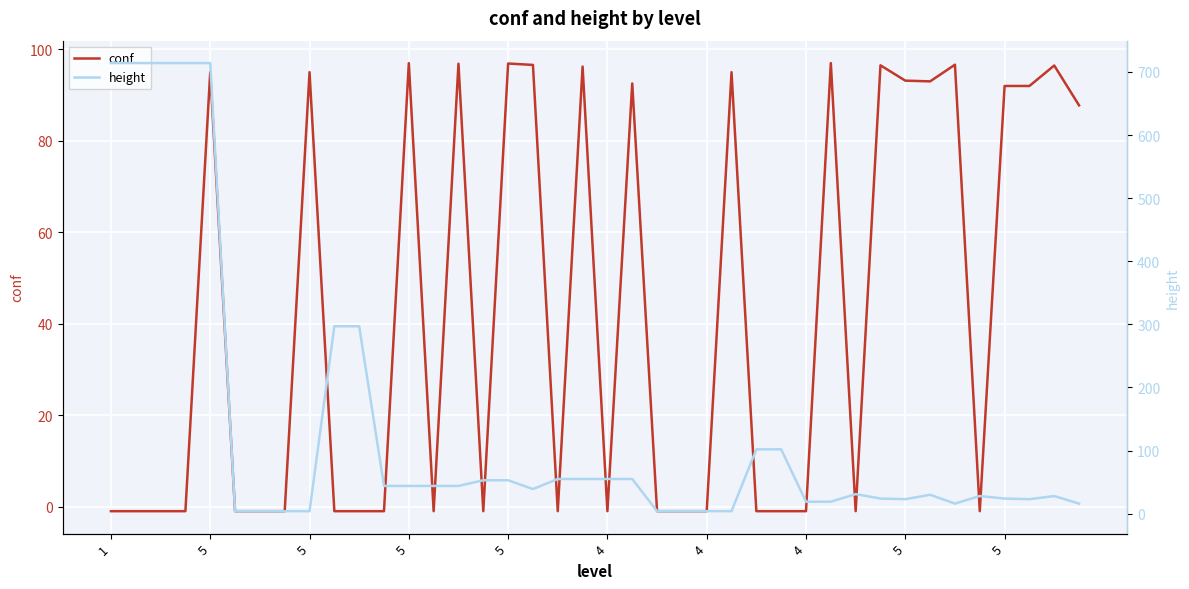

True or false: conf has more than 0 interior local peaks.

True